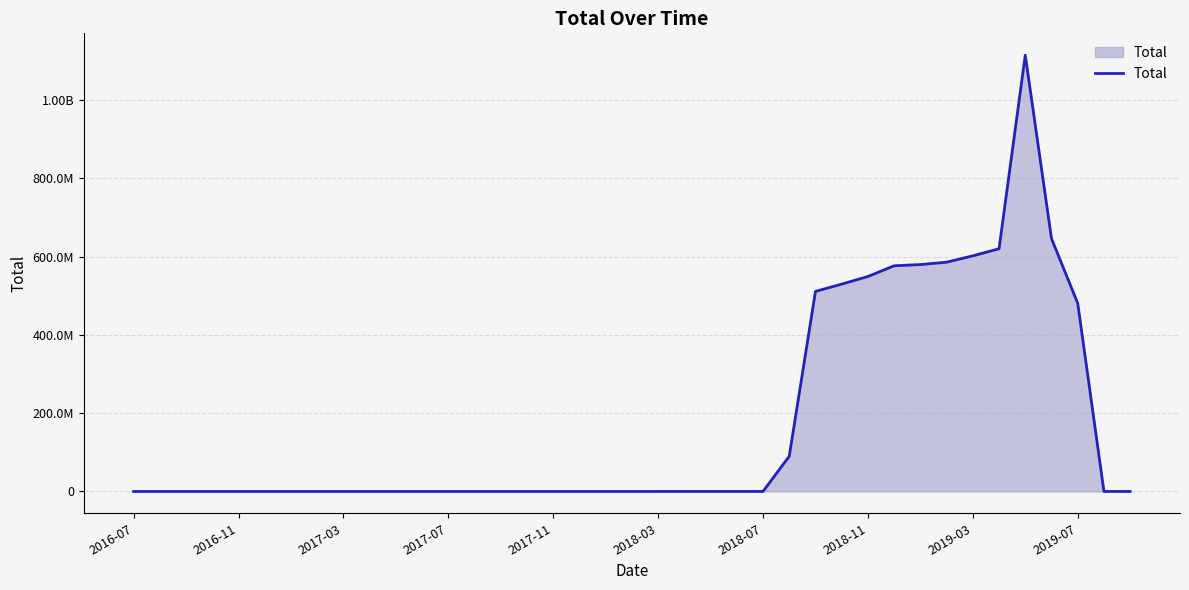

Does the chart display data point markers on the line(s)?

No